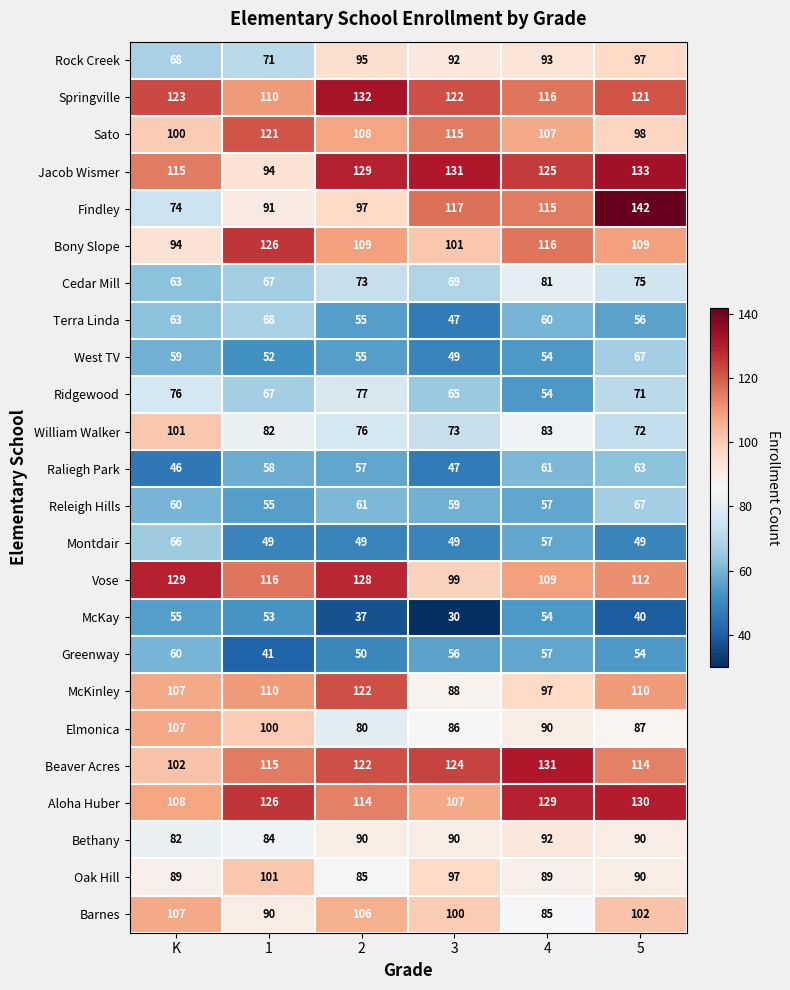

True or false: Cedar Mill has a value of 73 at 2.

True